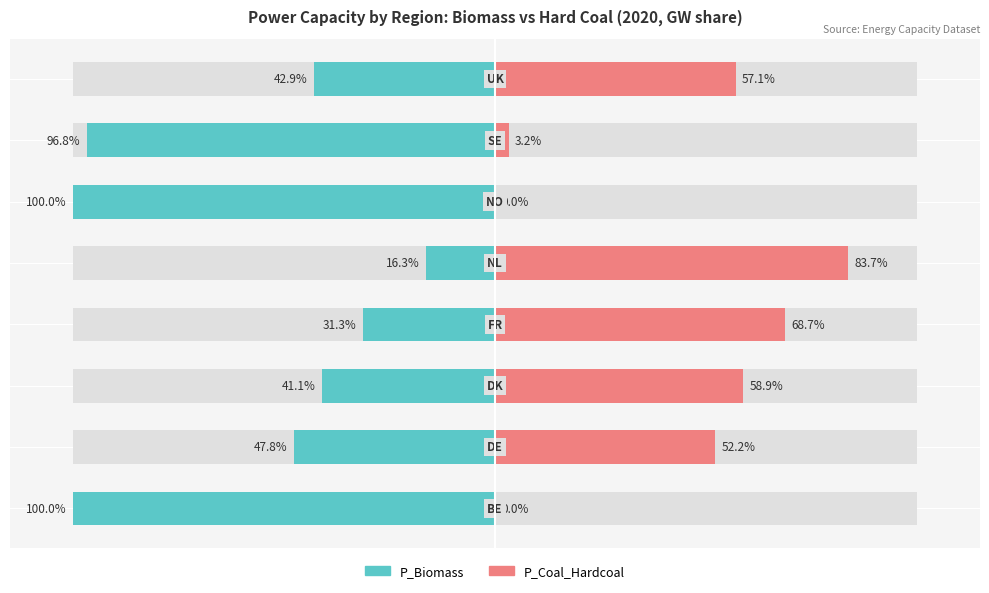

Are the bars horizontal?

Yes